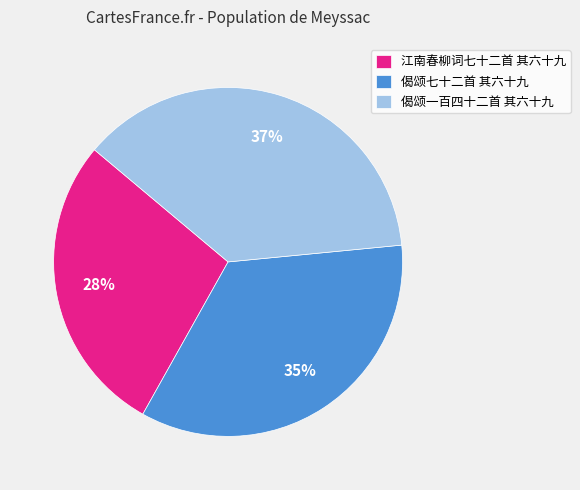

Is it true that 偈颂七十二首 其六十九 is 35% of the pie?

True